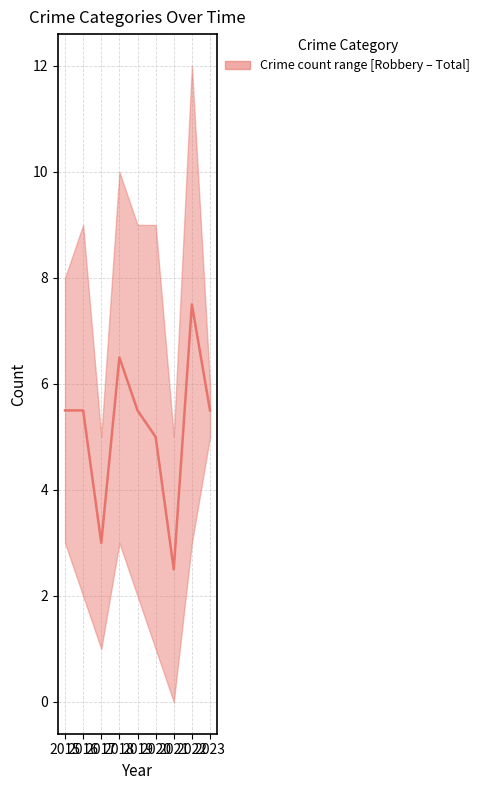

Approximately how many times larger is the value at 2022 compared to 2020?

1.5